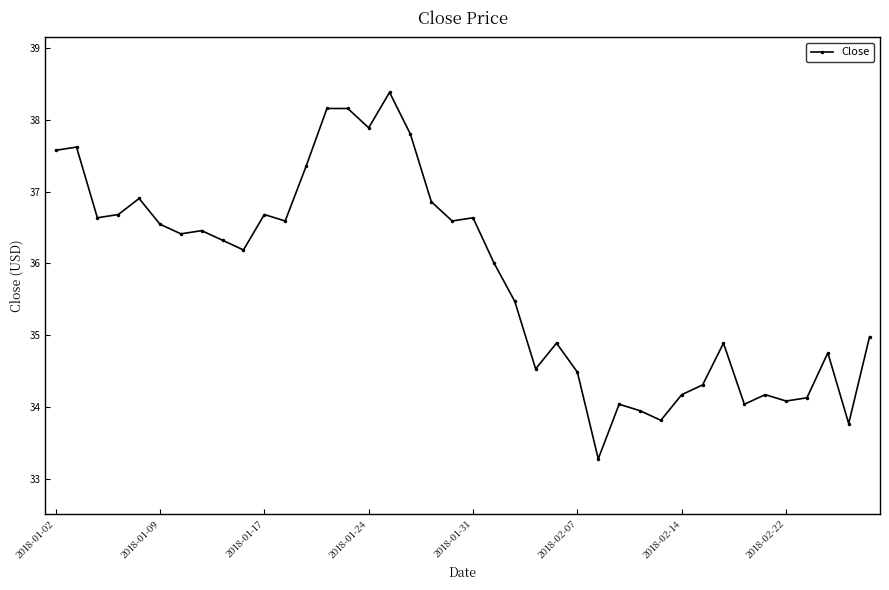

What is the smallest value displayed?

33.3